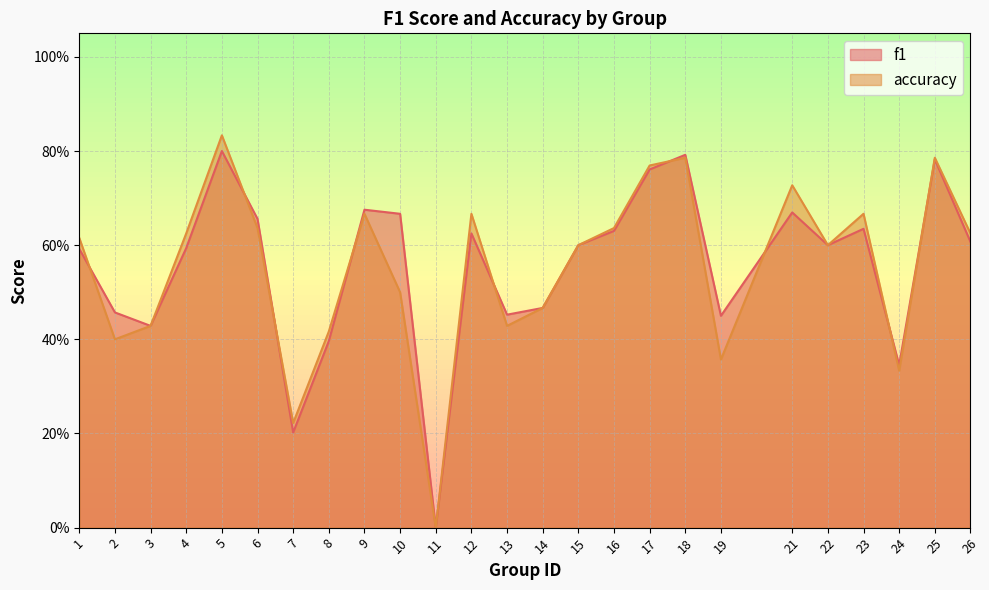

How many times do f1 and accuracy cross each other?

9